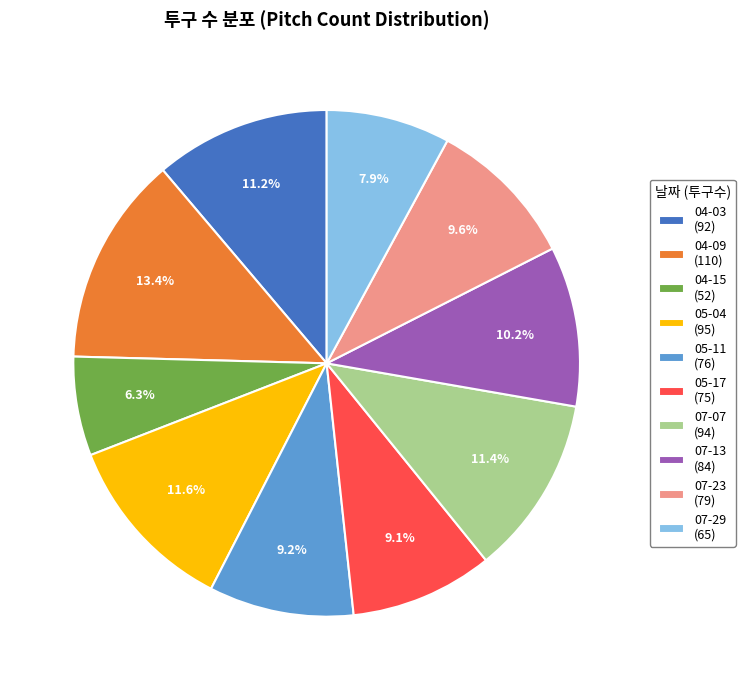

How many slices are in this pie chart?

10